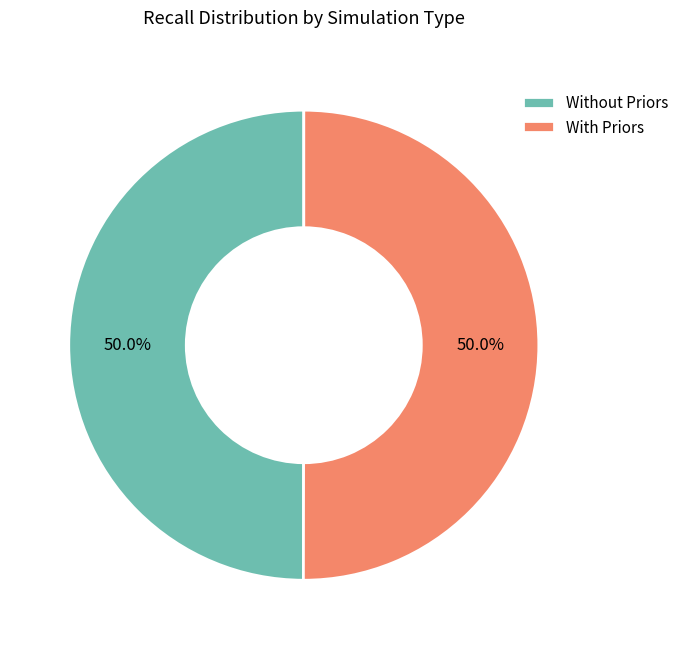

Count the number of slices in the pie.

2